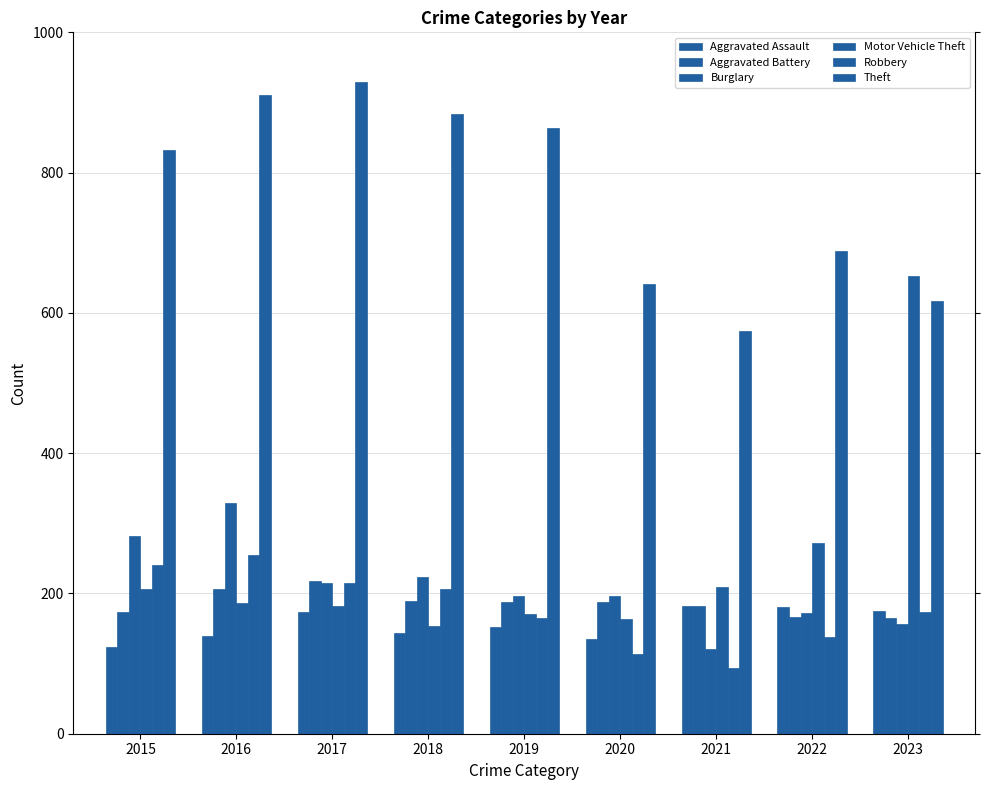

How many series are shown in this chart?

6